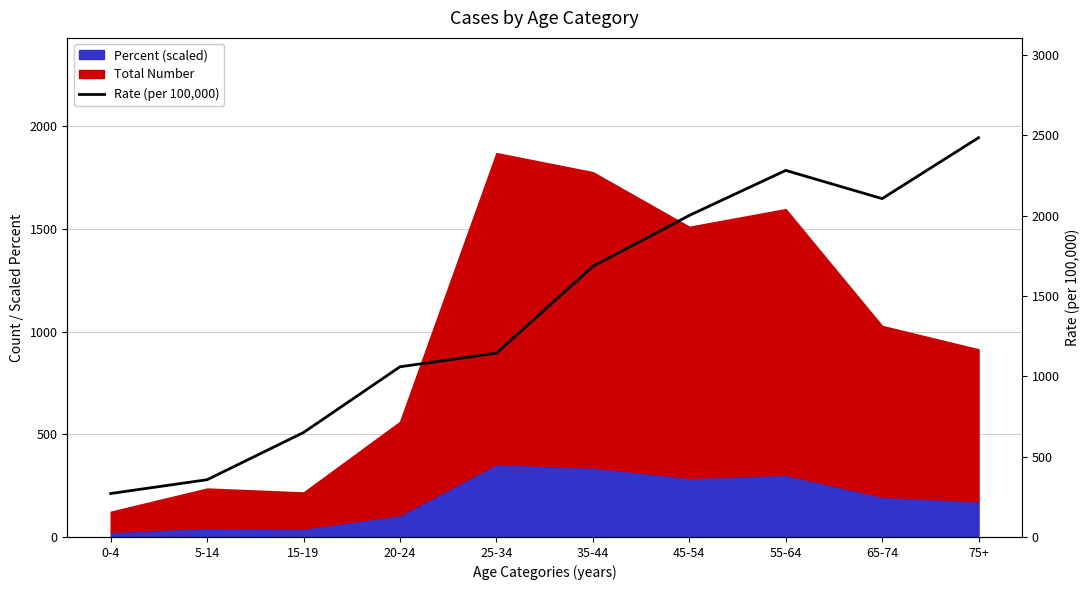

Is it true that the value at 65-74 is 1376.1?

False